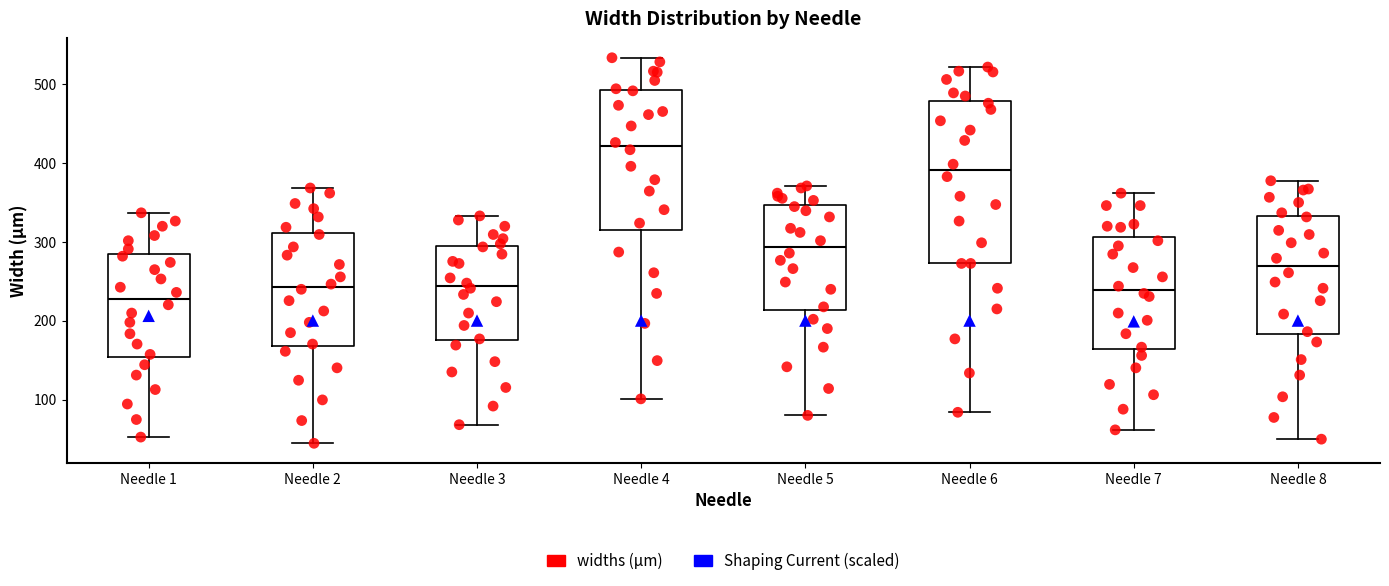

Comparing the boxes themselves (not the whiskers), which one is the tallest?

Needle 6